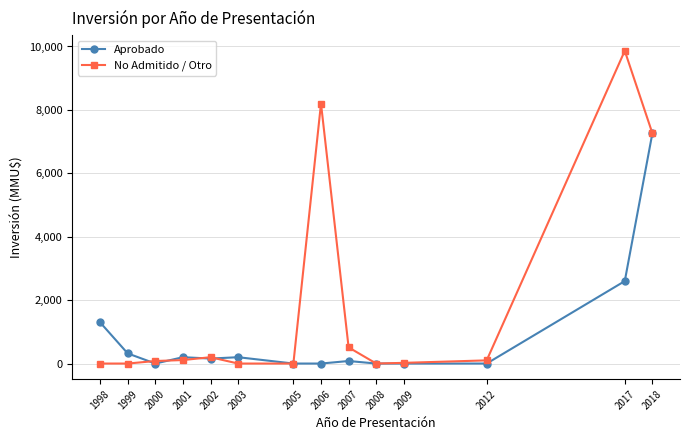

Which series has the largest total across all categories?

No Admitido / Otro